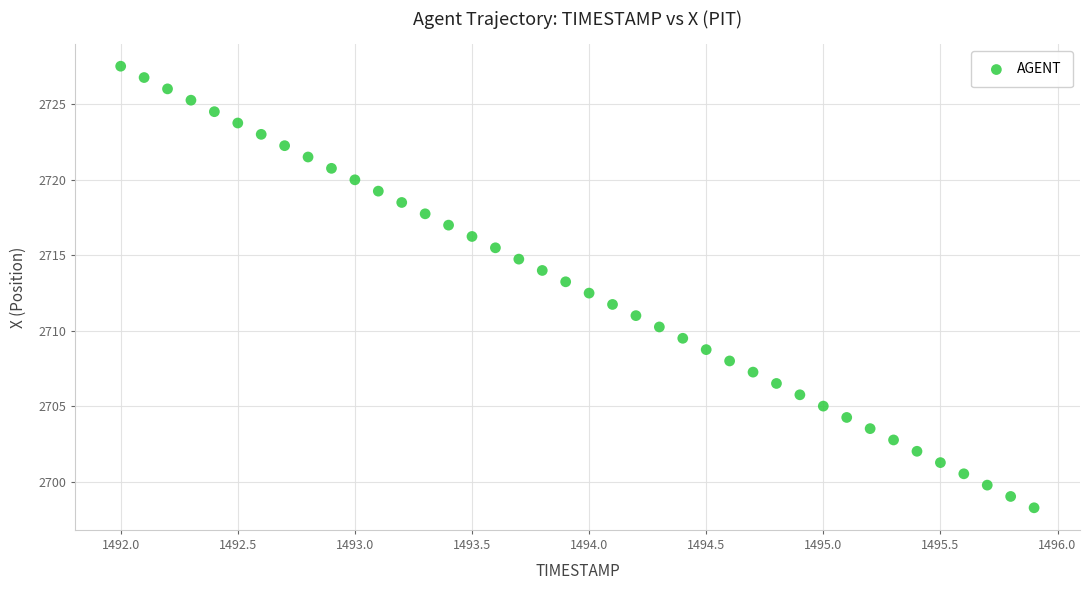

What is the range of X values (max minus min)?

3.9